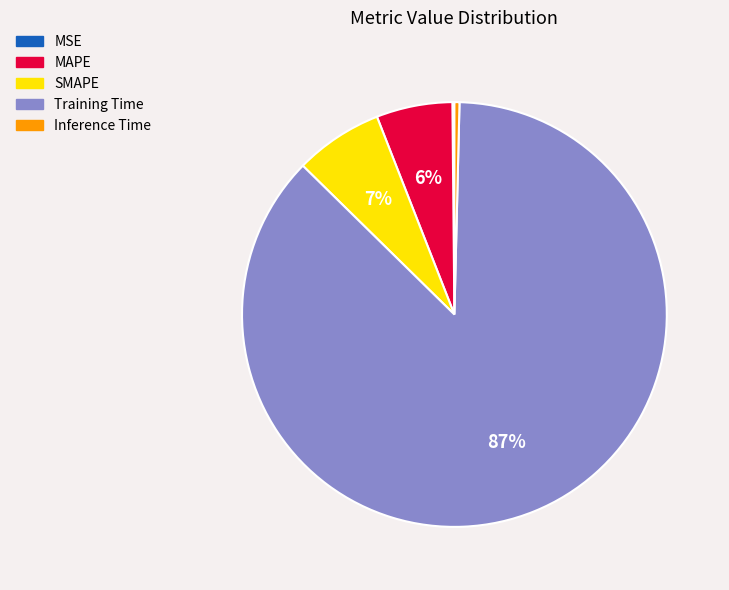

To the nearest percent, what is the combined percentage of MAPE and Training Time?

93%